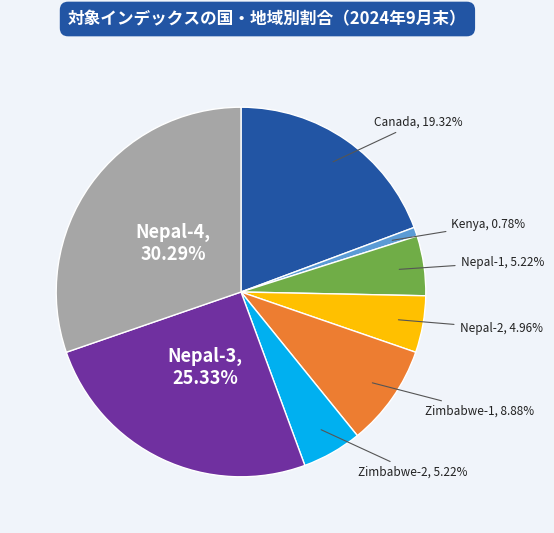

Is there any slice that represents more than half of the pie?

No